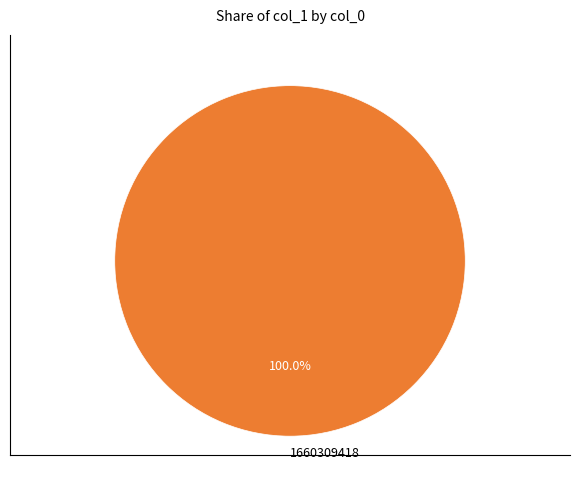

How many segments does this pie chart have?

1